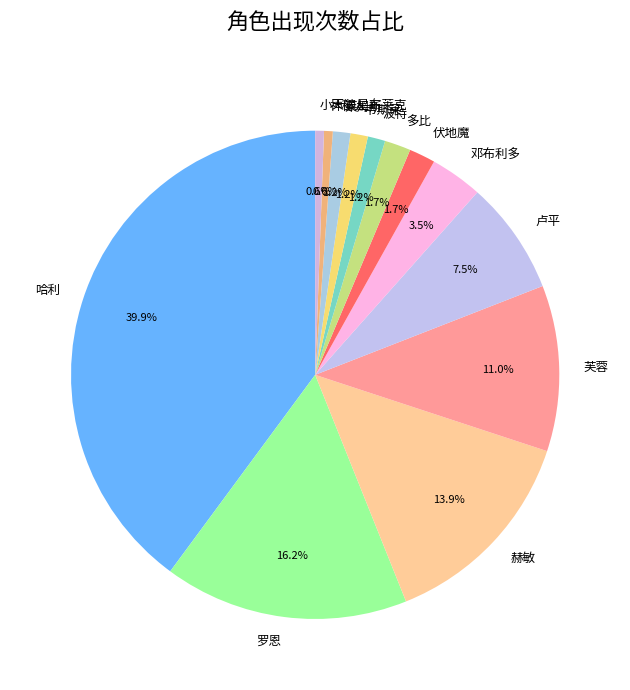

What is the total percentage of 罗恩 and 卢平?

23.7%